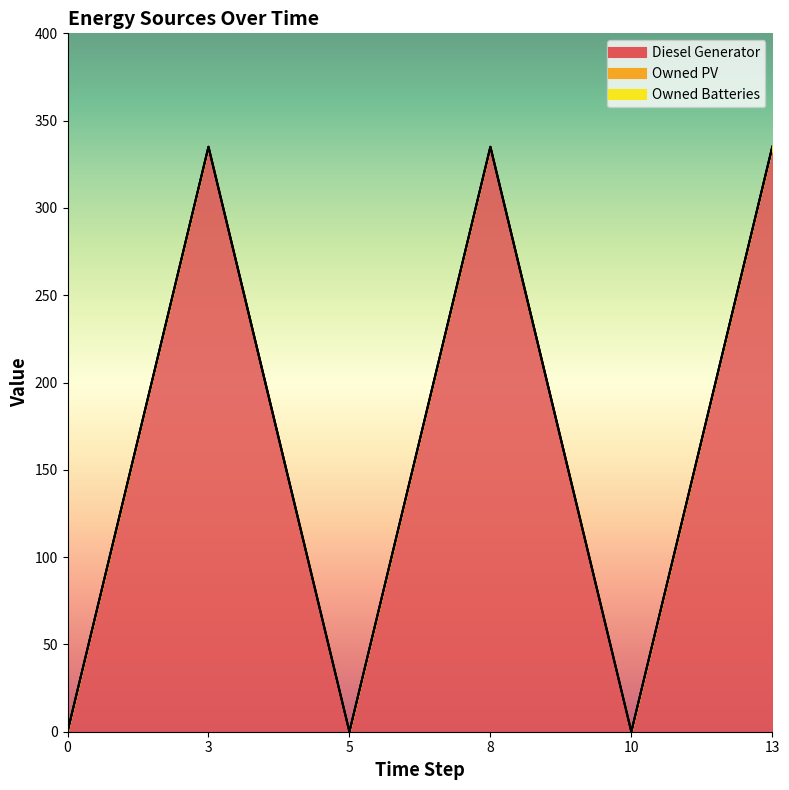

What is the greatest value displayed?

335